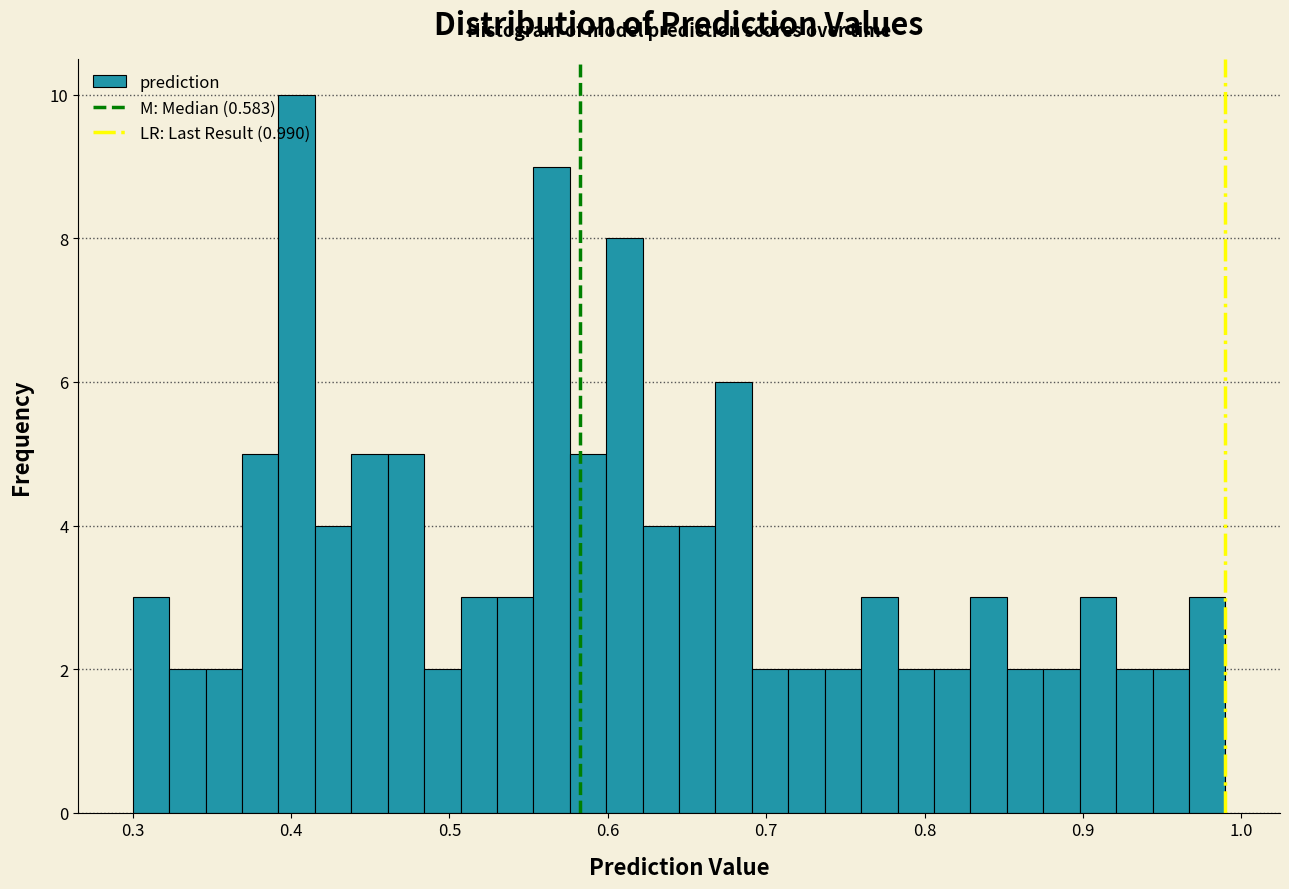

Around what value on the x-axis is the tallest bar? Give the approximate position of its centre, as read against the axis.

0.40